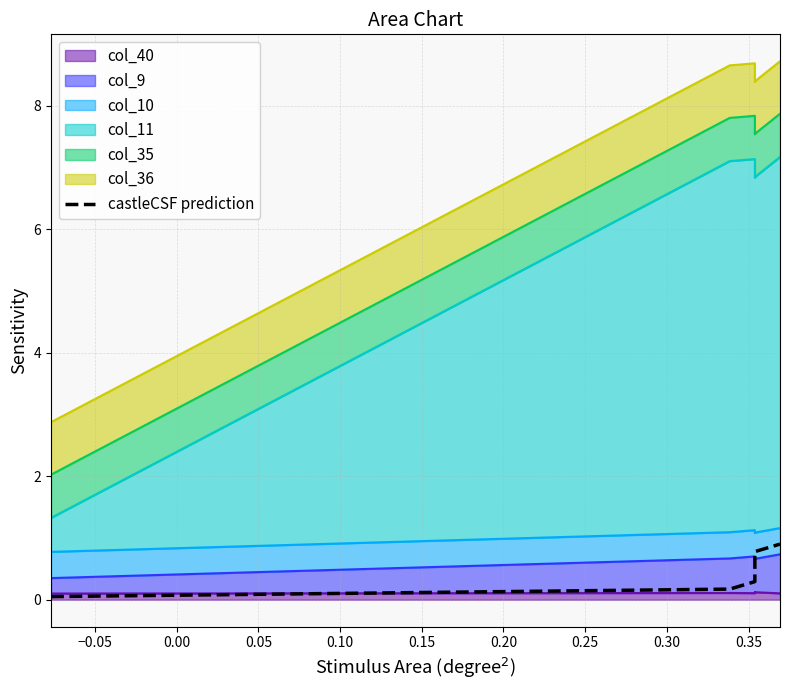

How many categories are shown in the chart?

8